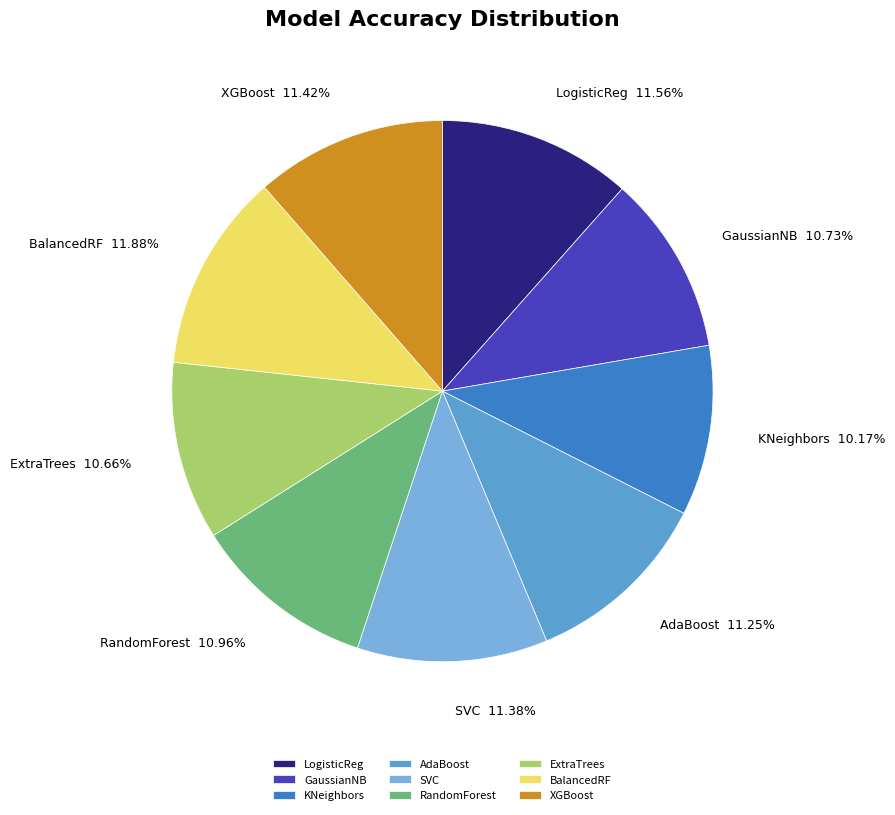

Do AdaBoost and ExtraTrees together represent more than half of the pie?

No